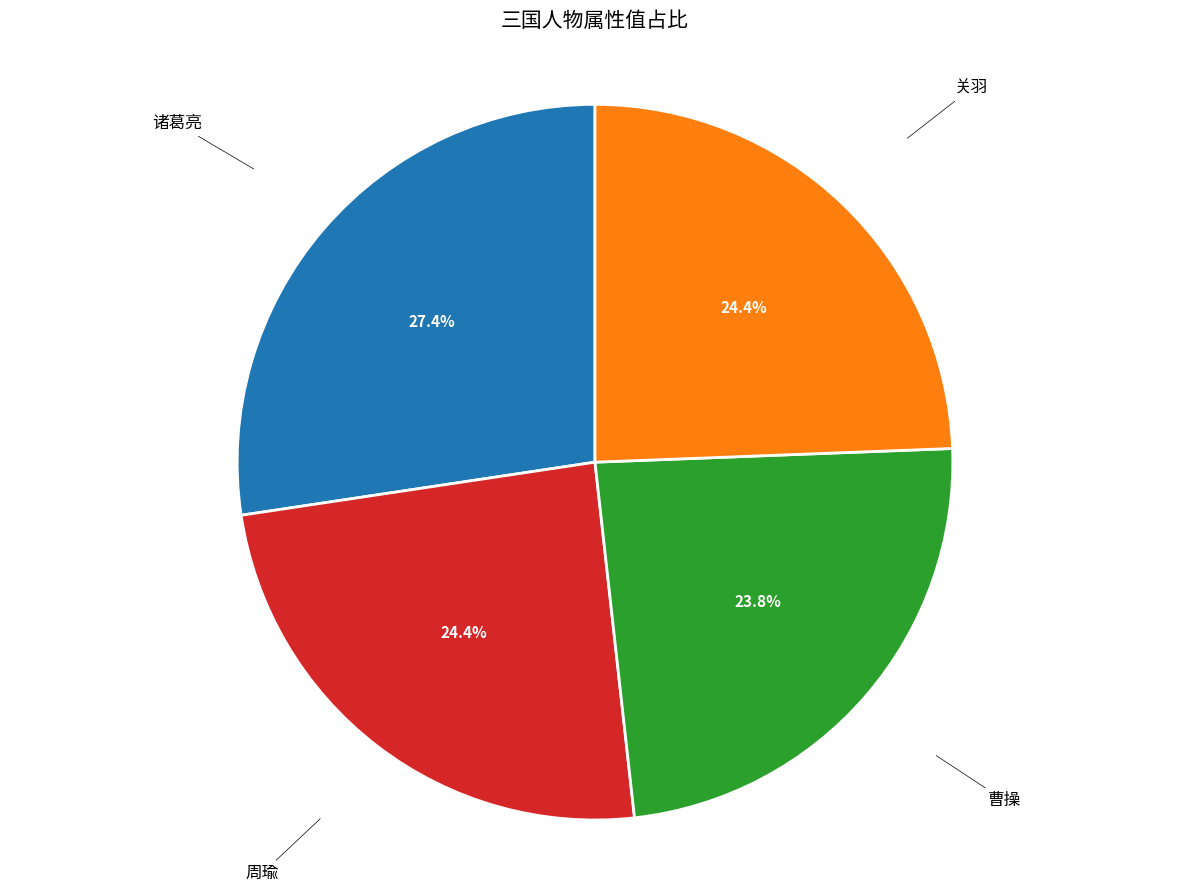

To the nearest percent, what portion does 关羽 represent?

24%